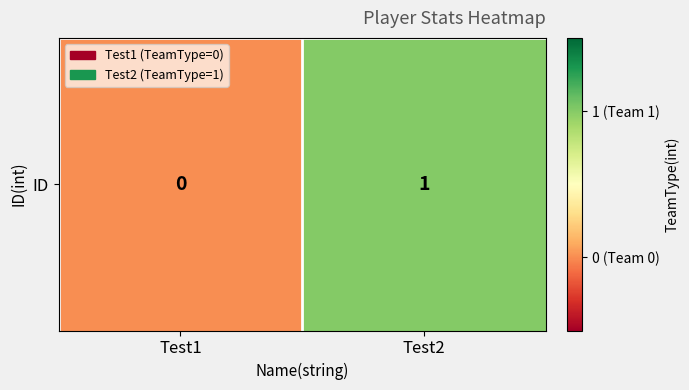

What is the change in value from Test1 to Test2?

+1